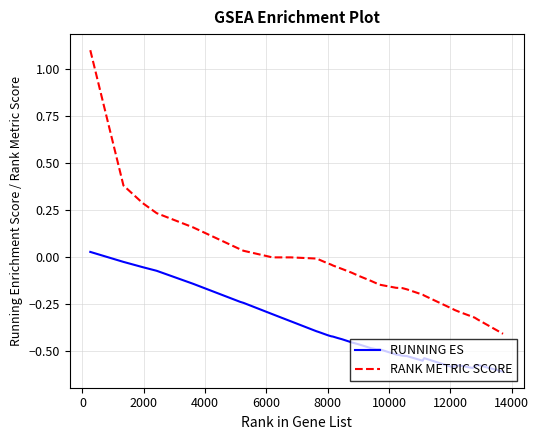

True or false: RUNNING ES and RANK METRIC SCORE intersect in this chart.

False